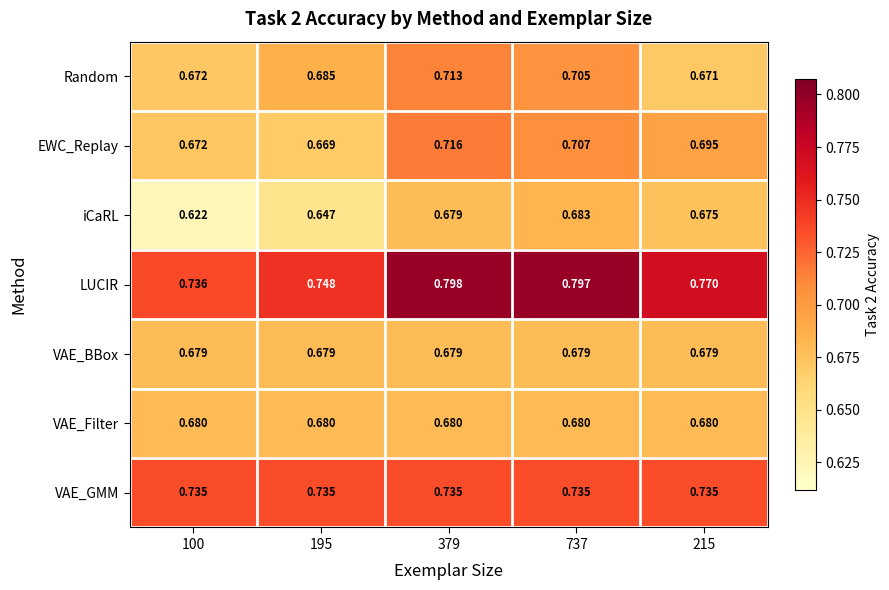

How many series are shown in this chart?

7